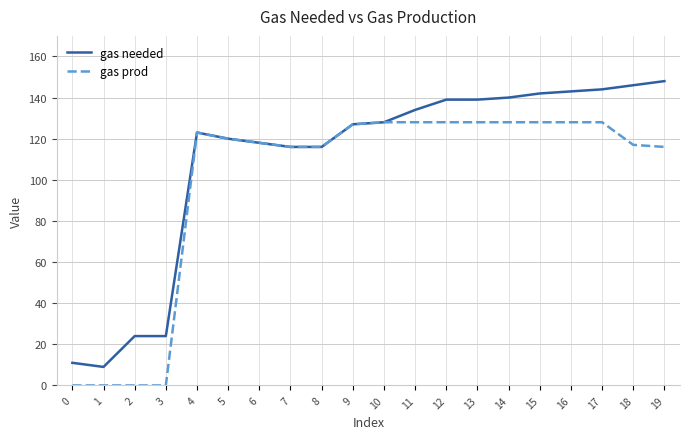

Reading left to right, extract all data points from this chart.

gas needed: 0=11	1=9	2=24	3=24	4=123	5=120	6=118	7=116	8=116	9=127	10=128	11=134	12=139	13=139	14=140	15=142	16=143	17=144	18=146	19=148
gas prod: 0=0	1=0	2=0	3=0	4=123	5=120	6=118	7=116	8=116	9=127	10=128	11=128	12=128	13=128	14=128	15=128	16=128	17=128	18=117	19=116